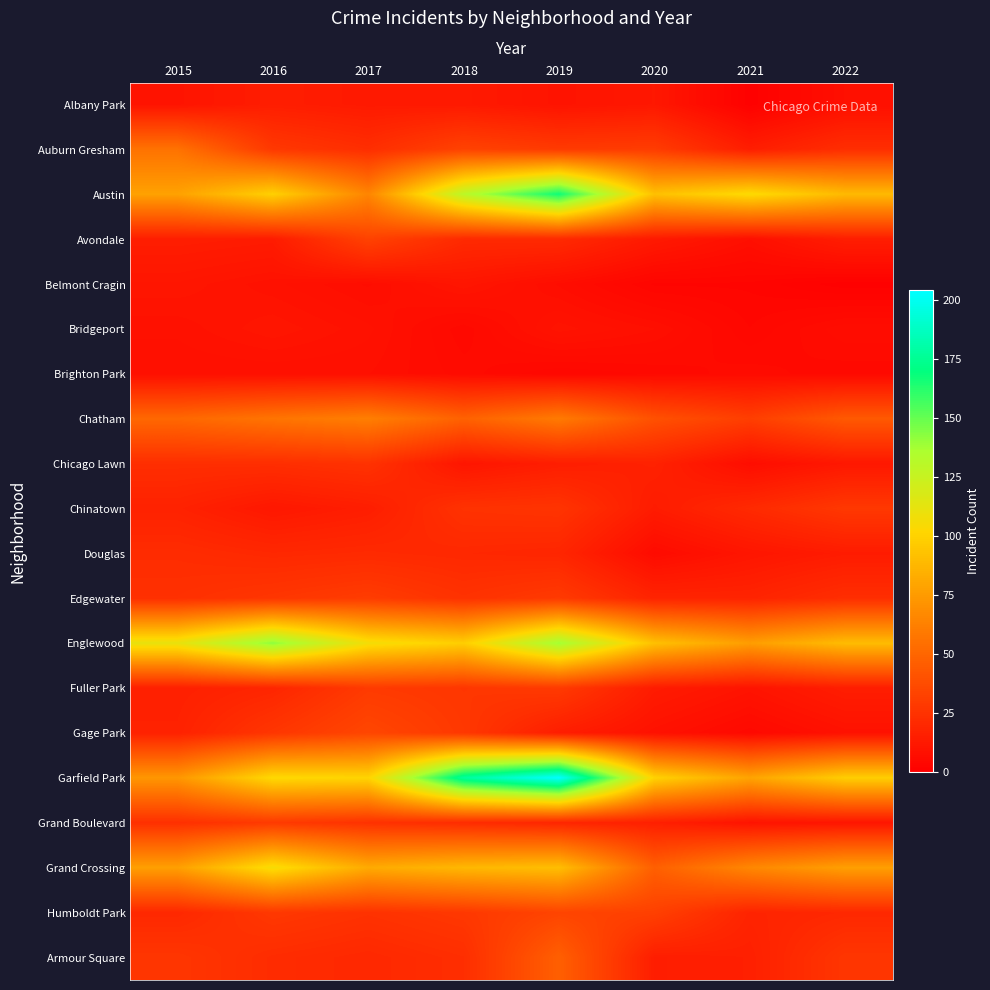

Reading left to right, what are all the values shown in this chart?

Albany Park: 2015=10	2016=15	2017=13	2018=13	2019=10	2020=12	2021=1	2022=8
Auburn Gresham: 2015=56	2016=28	2017=23	2018=33	2019=29	2020=30	2021=15	2022=23
Austin: 2015=78	2016=99	2017=65	2018=130	2019=167	2020=92	2021=104	2022=89
Avondale: 2015=15	2016=14	2017=33	2018=21	2019=21	2020=13	2021=8	2022=15
Belmont Cragin: 2015=11	2016=9	2017=7	2018=11	2019=7	2020=3	2021=3	2022=1
Bridgeport: 2015=9	2016=11	2017=9	2018=5	2019=10	2020=8	2021=4	2022=7
Brighton Park: 2015=8	2016=8	2017=8	2018=6	2019=4	2020=5	2021=6	2022=5
Chatham: 2015=51	2016=57	2017=62	2018=48	2019=60	2020=40	2021=31	2022=44
Chicago Lawn: 2015=23	2016=23	2017=25	2018=11	2019=15	2020=17	2021=7	2022=12
Chinatown: 2015=17	2016=12	2017=15	2018=25	2019=26	2020=14	2021=21	2022=28
Douglas: 2015=22	2016=20	2017=21	2018=20	2019=19	2020=6	2021=11	2022=14
Edgewater: 2015=24	2016=27	2017=30	2018=25	2019=29	2020=18	2021=18	2022=23
Englewood: 2015=111	2016=142	2017=107	2018=98	2019=138	2020=92	2021=76	2022=90
Fuller Park: 2015=16	2016=19	2017=29	2018=27	2019=29	2020=14	2021=10	2022=15
Gage Park: 2015=17	2016=27	2017=35	2018=28	2019=15	2020=9	2021=5	2022=9
Garfield Park: 2015=73	2016=103	2017=101	2018=178	2019=204	2020=100	2021=79	2022=98
Grand Boulevard: 2015=24	2016=29	2017=25	2018=22	2019=19	2020=16	2021=10	2022=11
Grand Crossing: 2015=77	2016=106	2017=82	2018=88	2019=91	2020=47	2021=66	2022=77
Humboldt Park: 2015=20	2016=28	2017=25	2018=28	2019=34	2020=32	2021=18	2022=20
Armour Square: 2015=27	2016=22	2017=20	2018=23	2019=47	2020=15	2021=16	2022=27